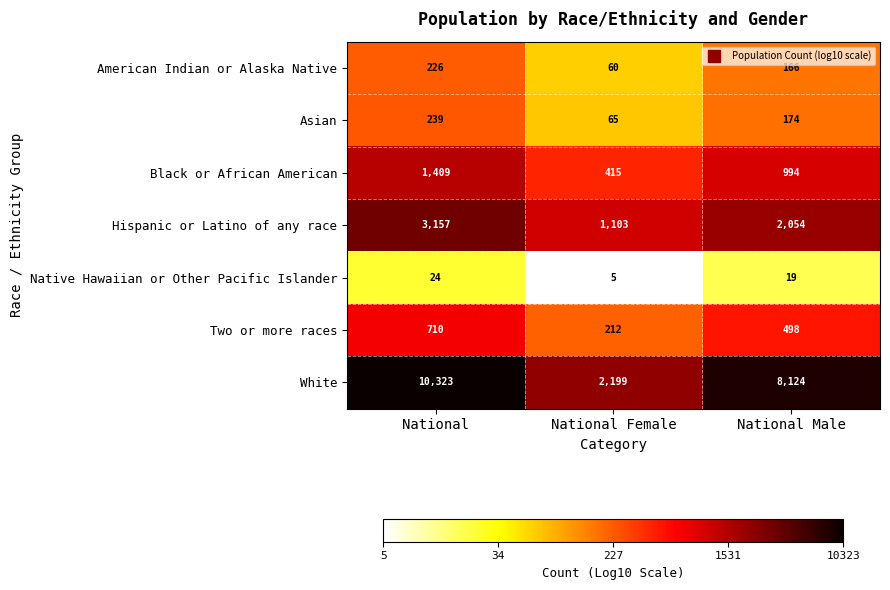

How many series are shown in this chart?

7